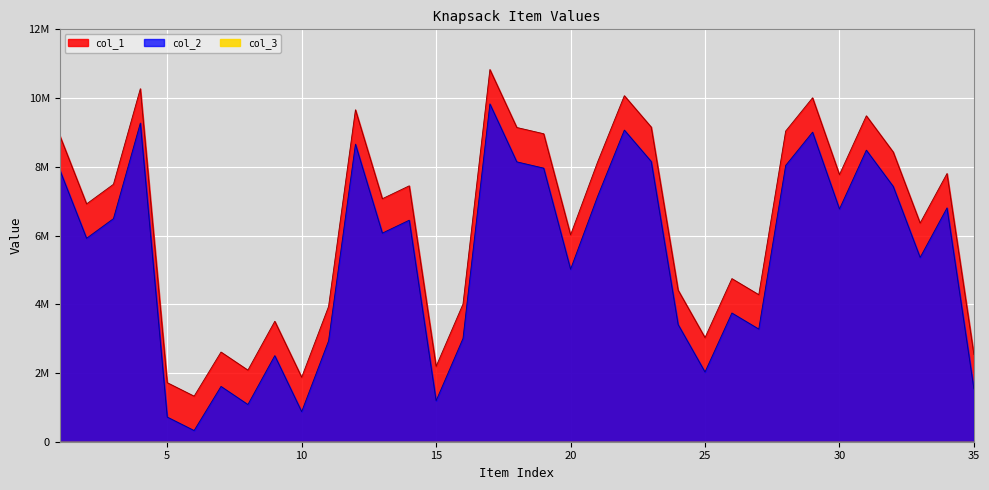

In col_1, how many points are lower than both neighbors (excluding endpoints)?

11